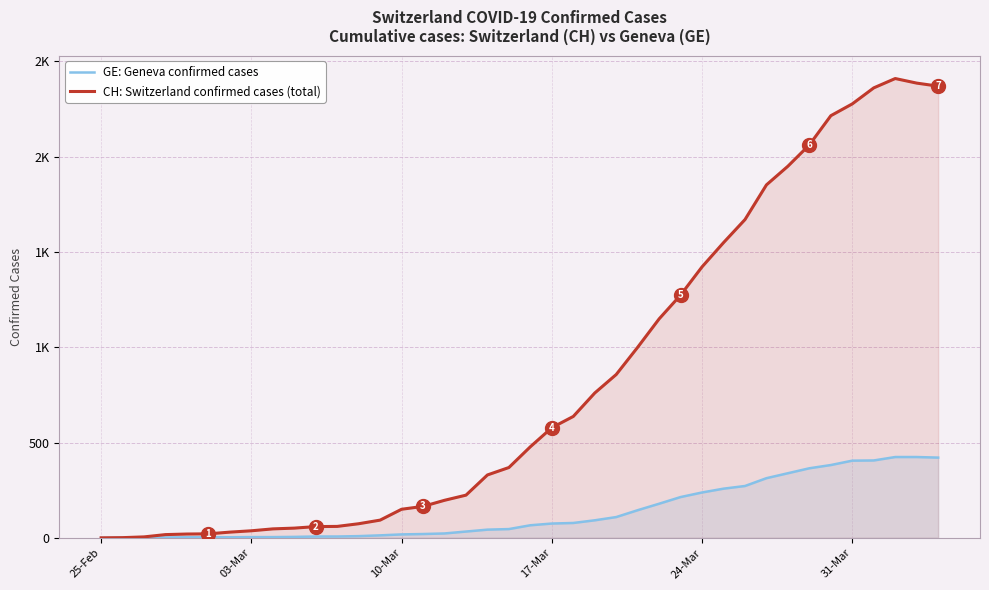

Which series has the widest spread of values?

CH: Switzerland confirmed cases (total)